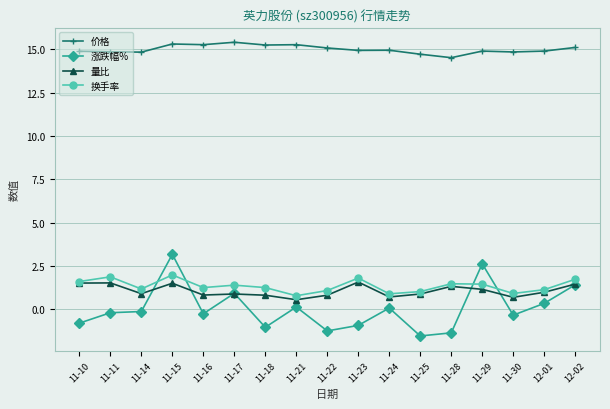

Does the chart have visible grid lines?

Yes